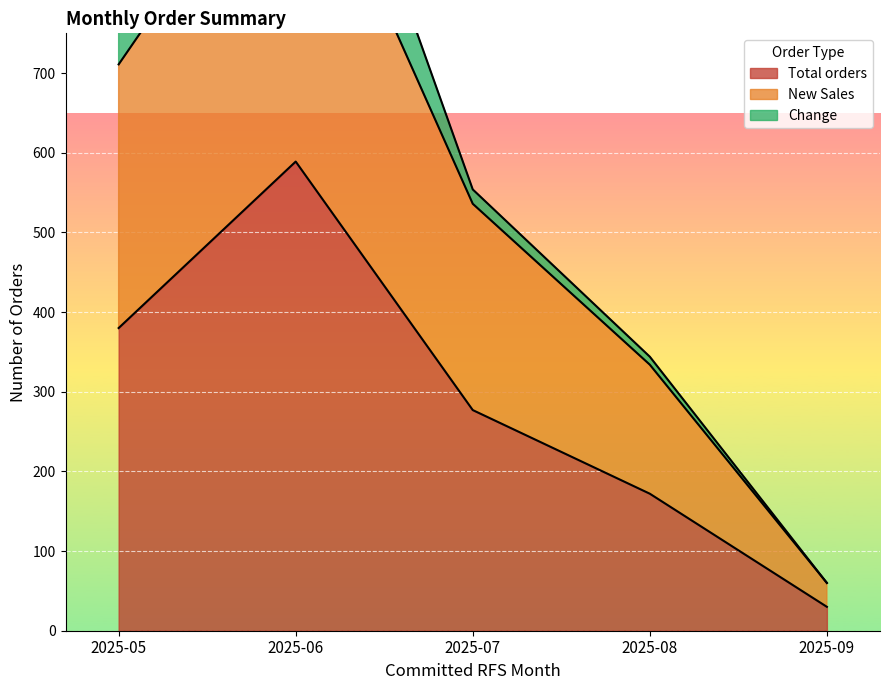

True or false: New Sales and Total orders cross at least once.

False